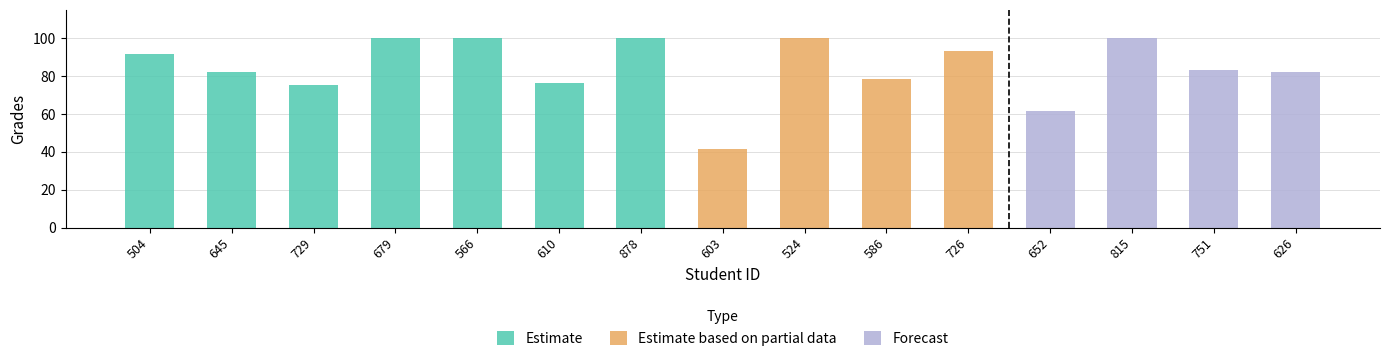

List the labels in order of value, smallest first.

603, 652, 729, 610, 586, 626, 645, 751, 504, 726, 679, 566, 878, 524, 815